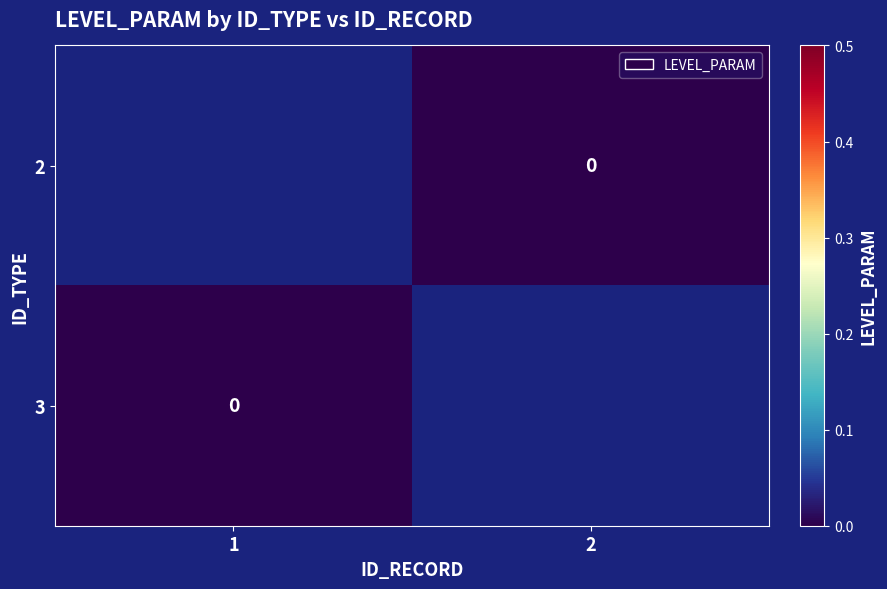

Which has a higher value, 1 or 2?

2